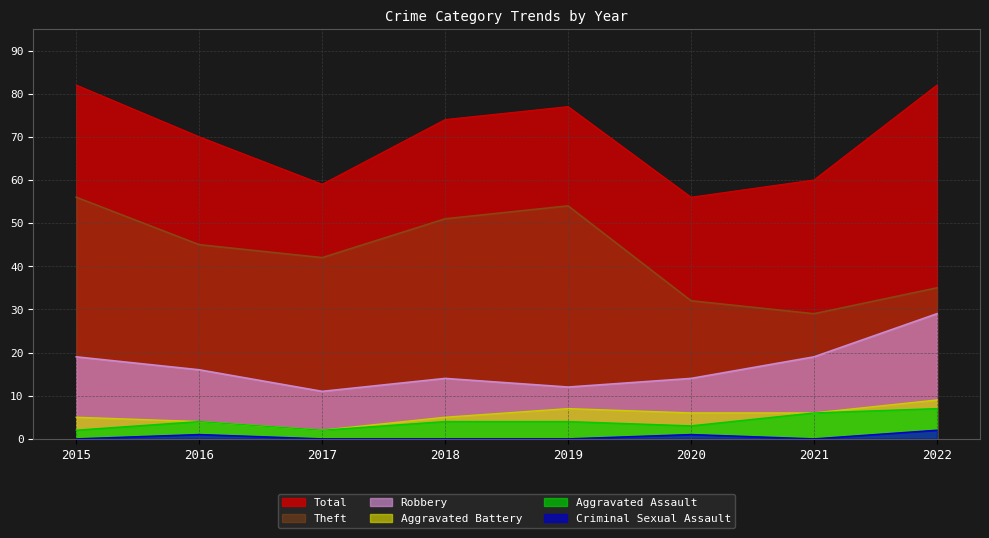

Between 2018 and 2015, which is larger?

2015